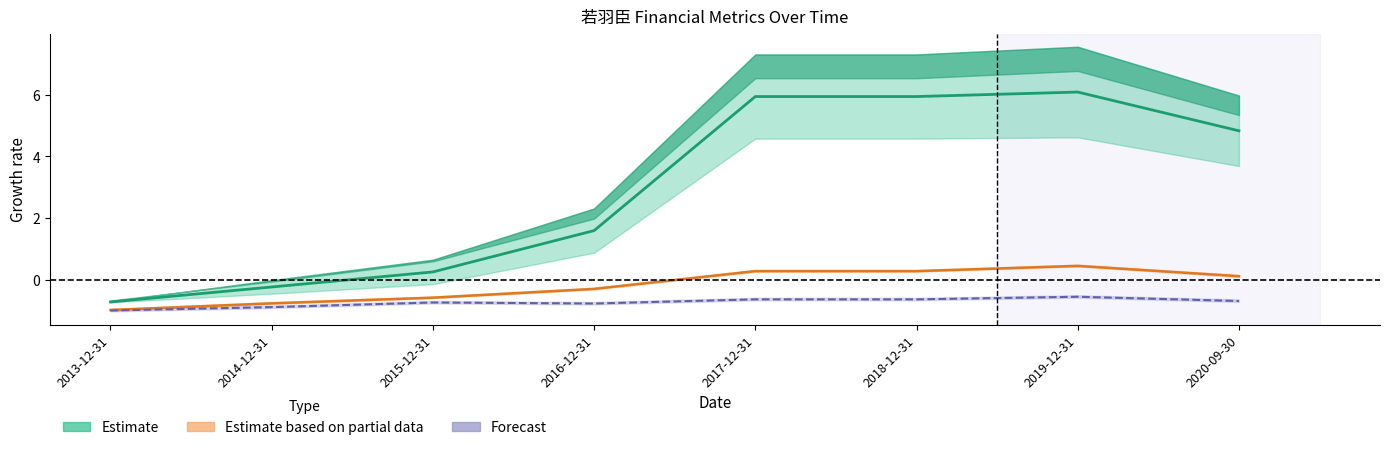

True or false: MANAGE_EXPENSE has more than 2 interior local peaks.

False